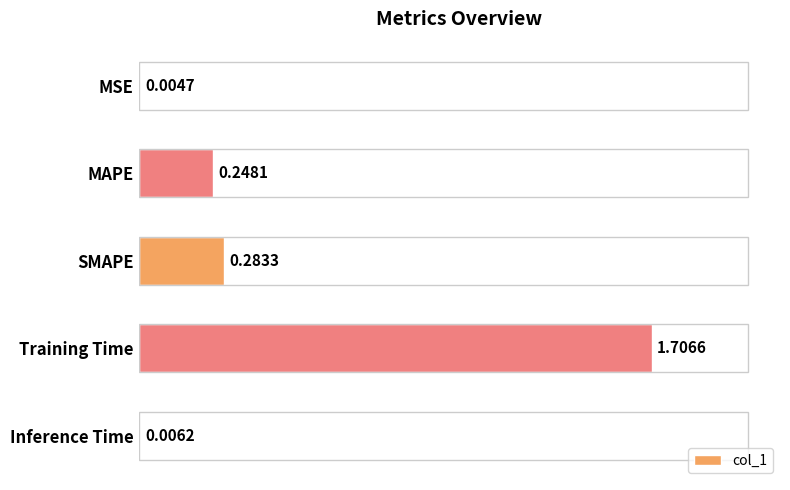

Are the bars horizontal?

Yes